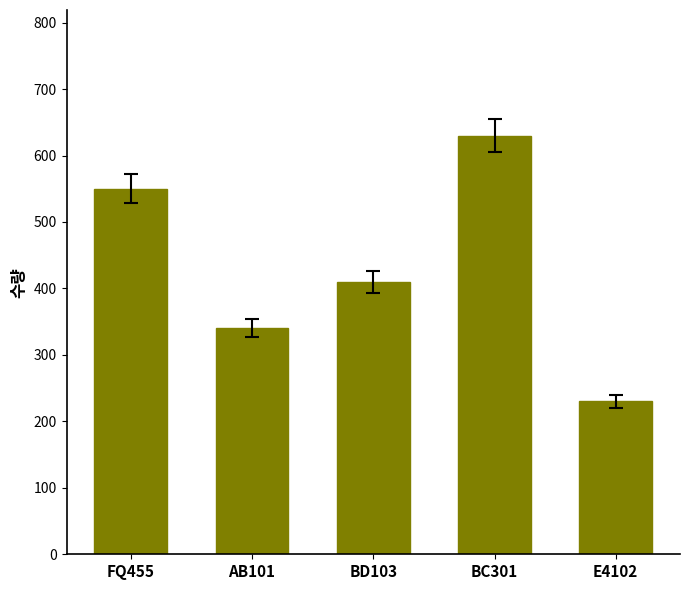

At which category does the chart reach its peak across all series?

BC301